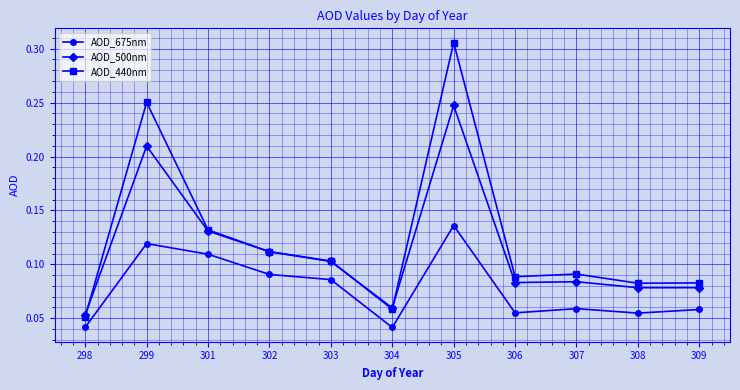

How many series are shown in this chart?

3